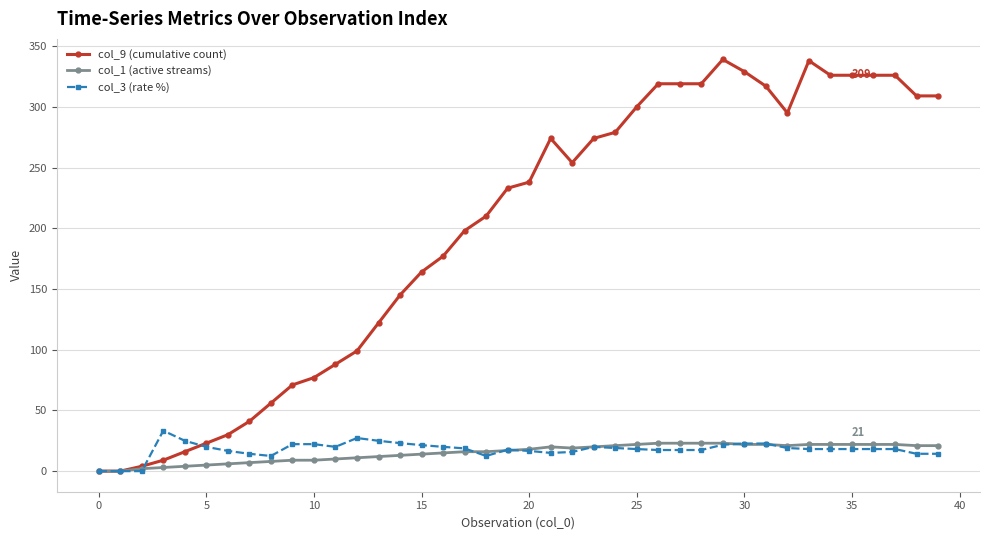

What is the maximum value shown in the chart?

339.0